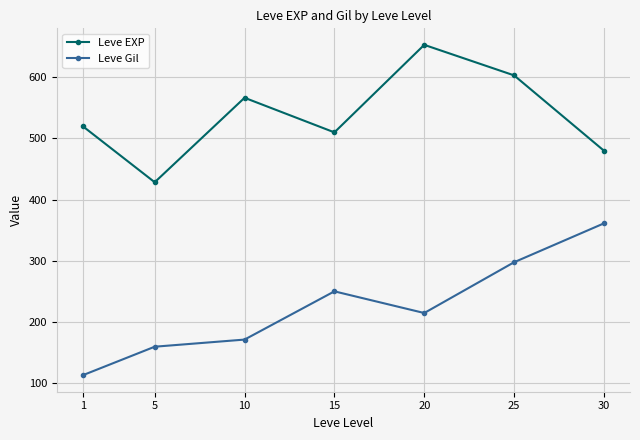

What is the difference between the highest and lowest values at 1?

407.7